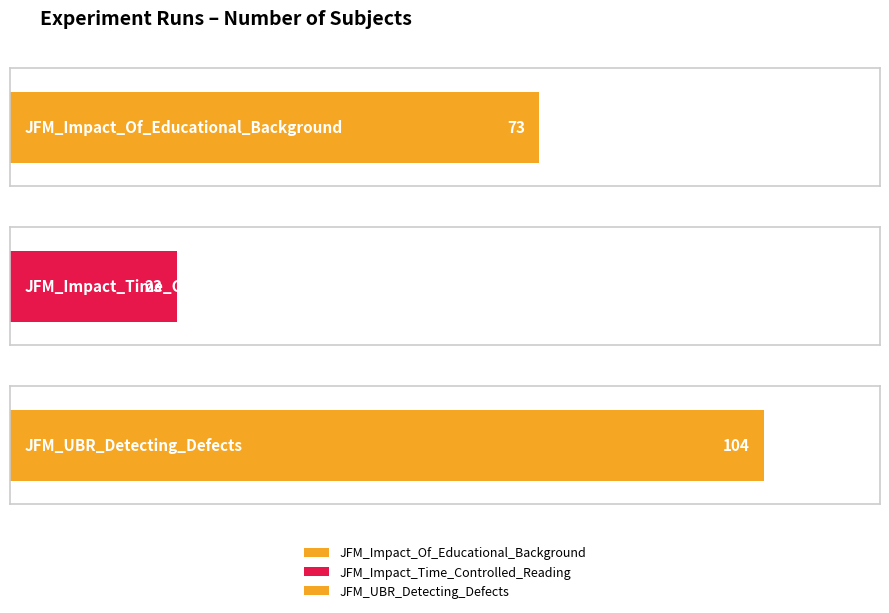

Which has a higher value, JFM_Impact_Of_Educational_Background or JFM_Impact_Time_Controlled_Reading?

JFM_Impact_Of_Educational_Background